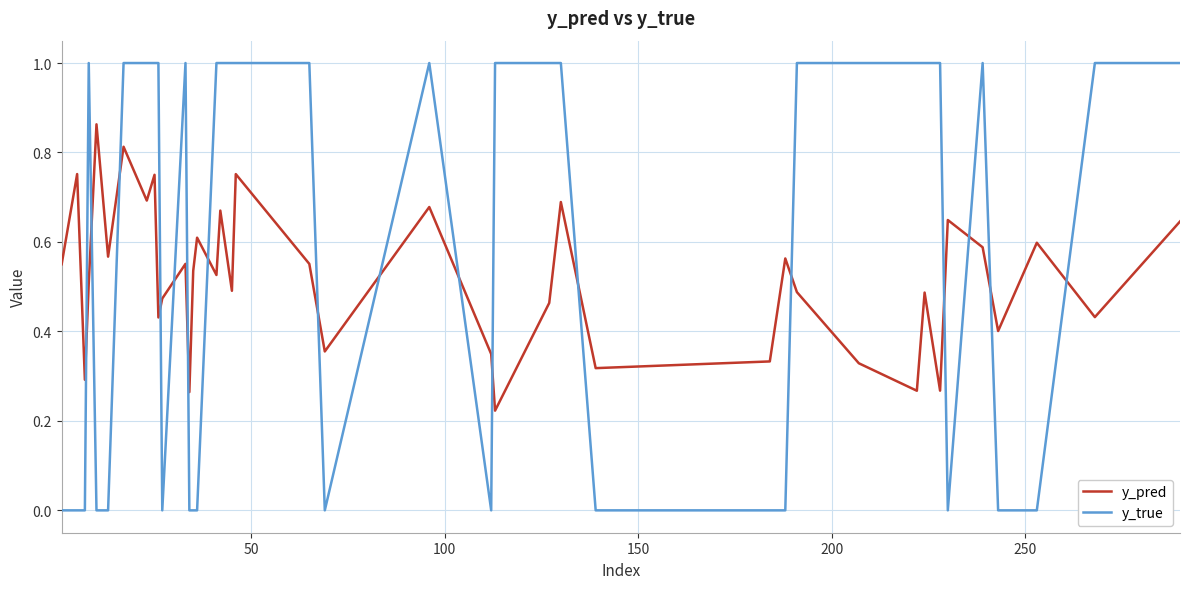

Is this an area chart (filled region under the line)?

No